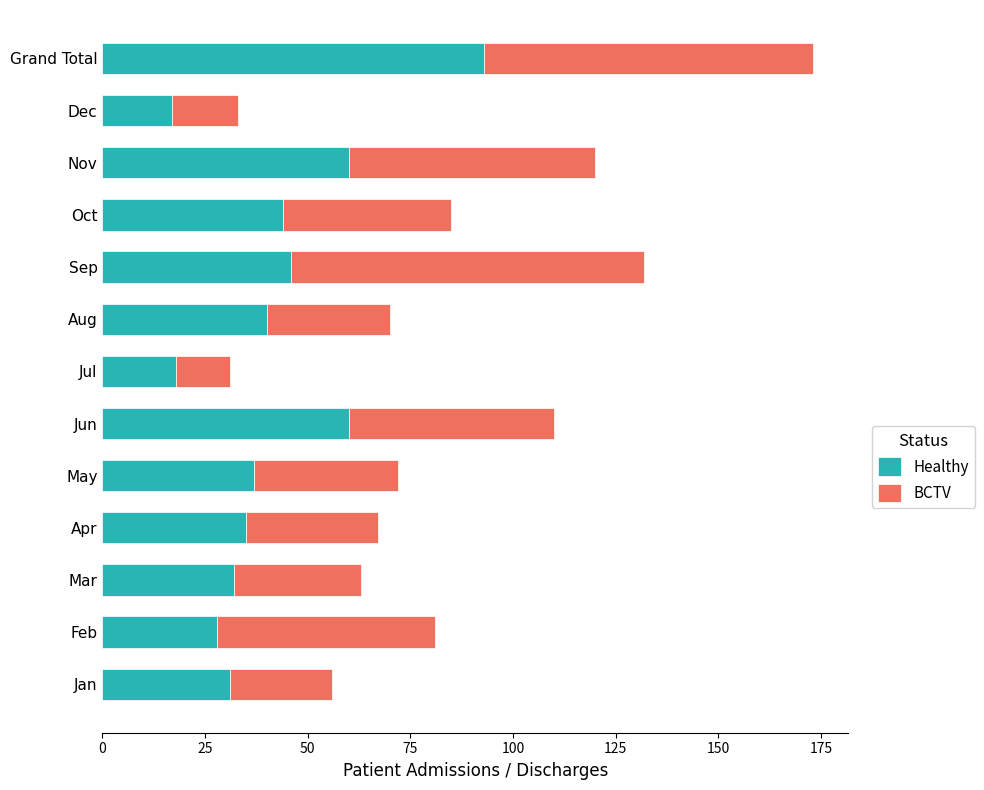

At which category is the sum across all series the highest?

Grand Total